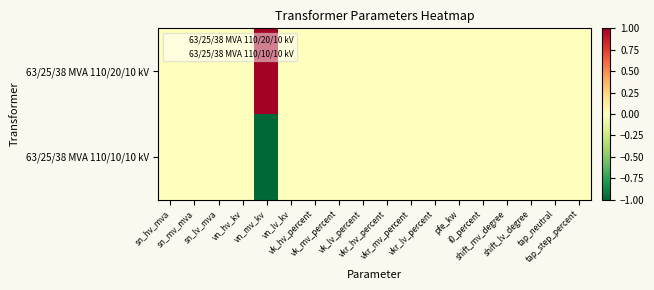

At which category does the chart reach its peak across all series?

vn_mv_kv